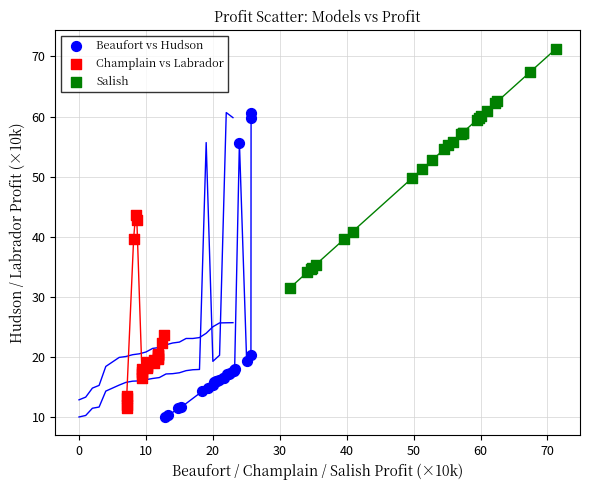

Which series has the widest spread of Y values?

Beaufort vs Hudson